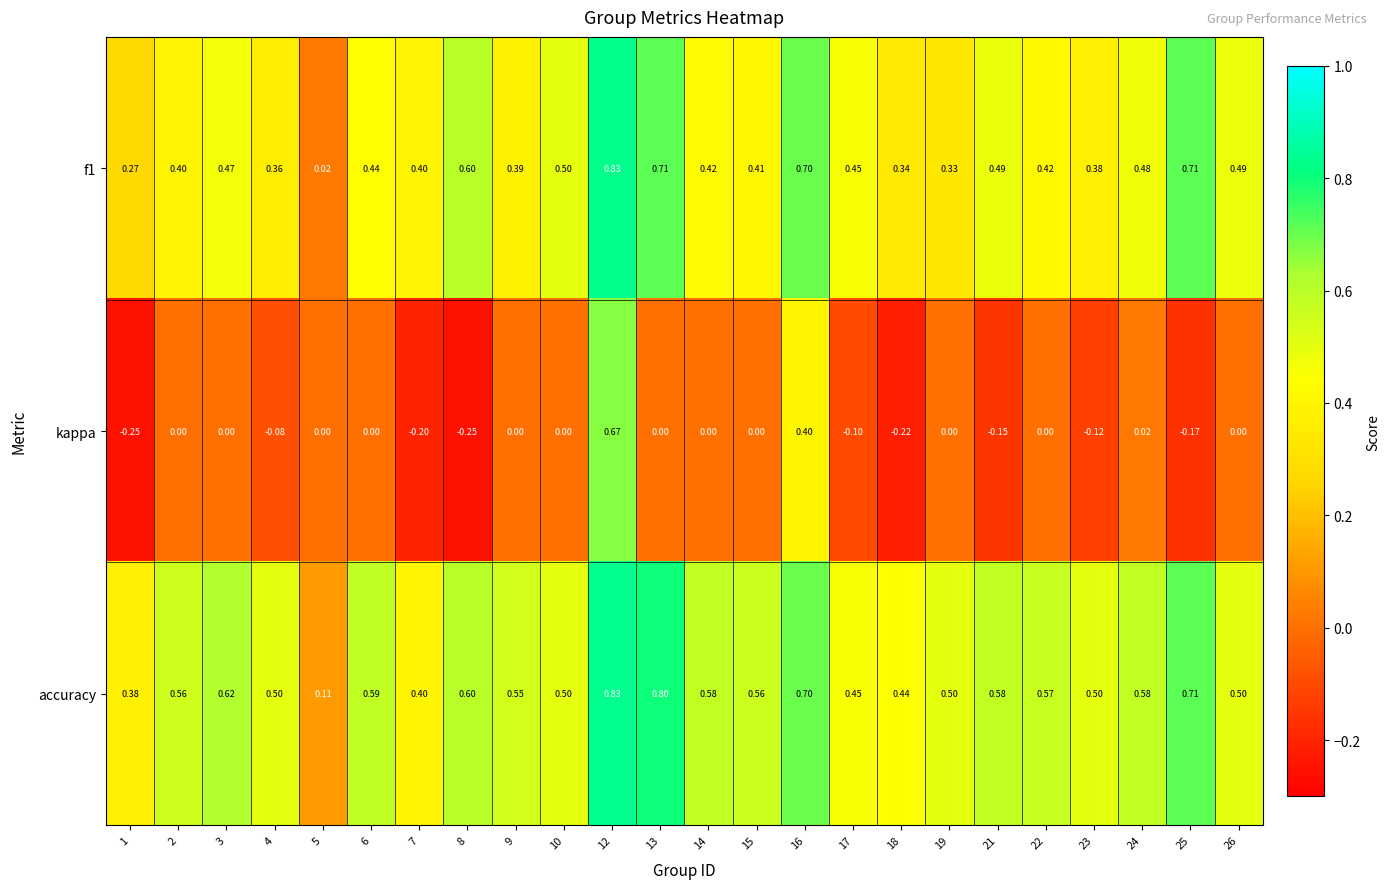

At how many categories does at least one series exceed 0?

24